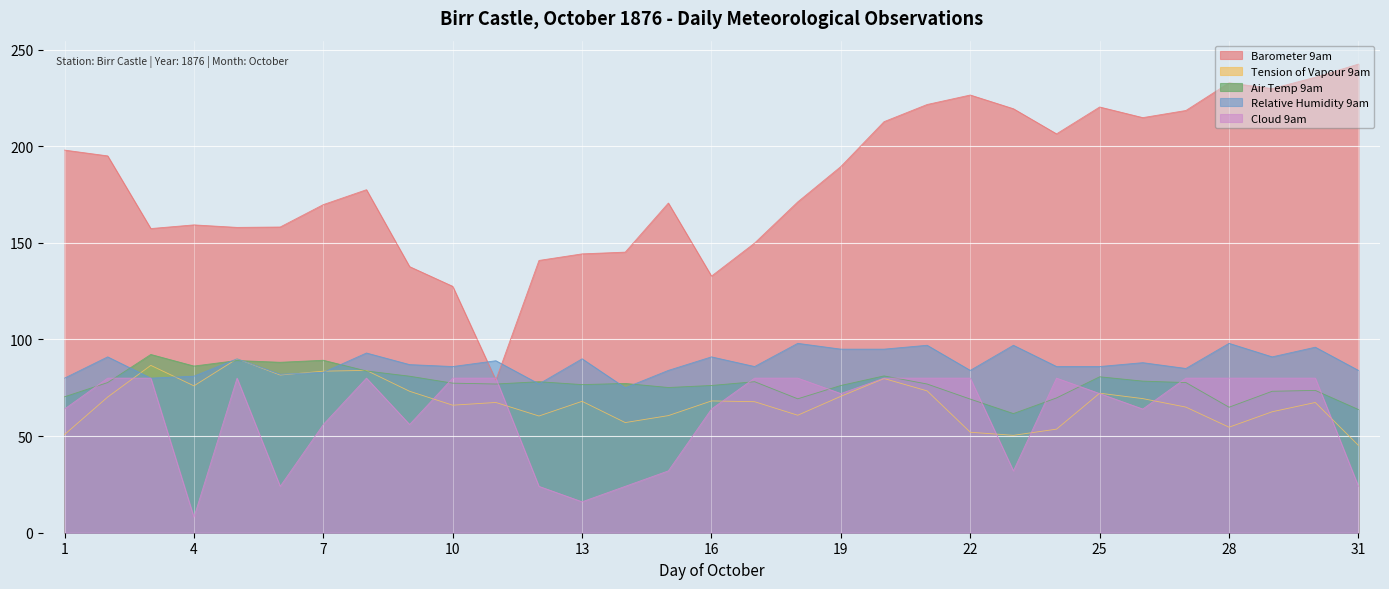

True or false: Tension of Vapour 9am and Barometer 9am intersect in this chart.

False